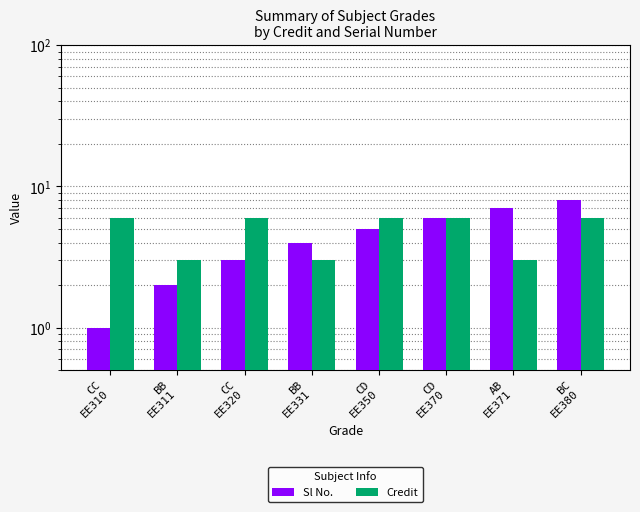

At which label does Sl No. first exceed 5?

CD
EE370